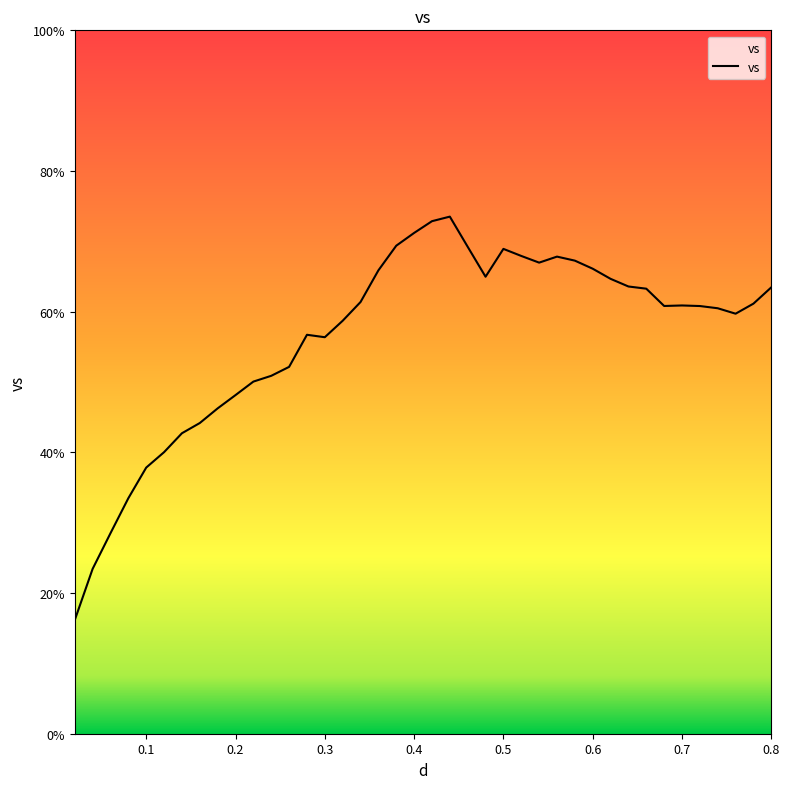

What is the maximum value shown in the chart?

73.5